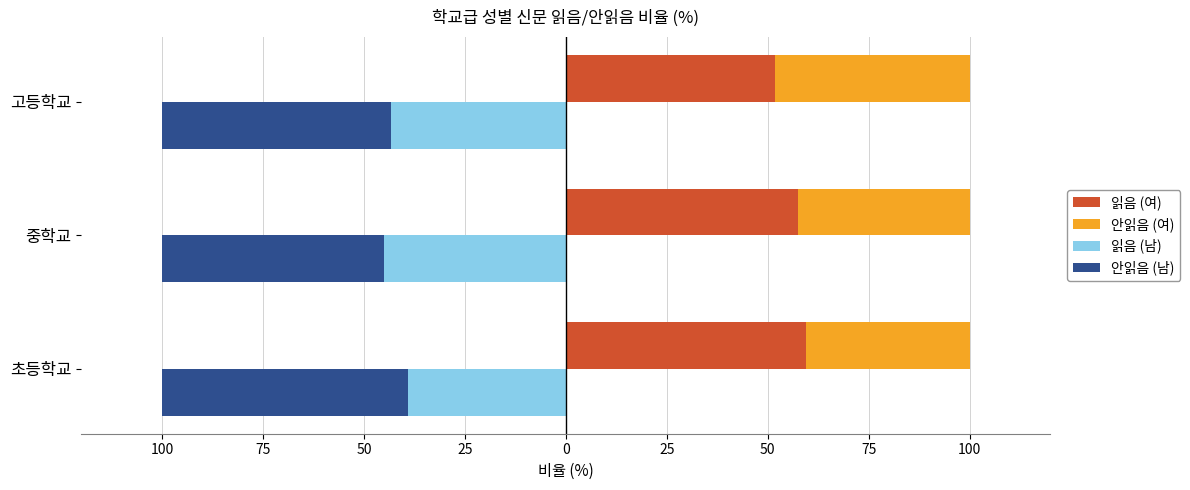

How many groups of bars are there?

3